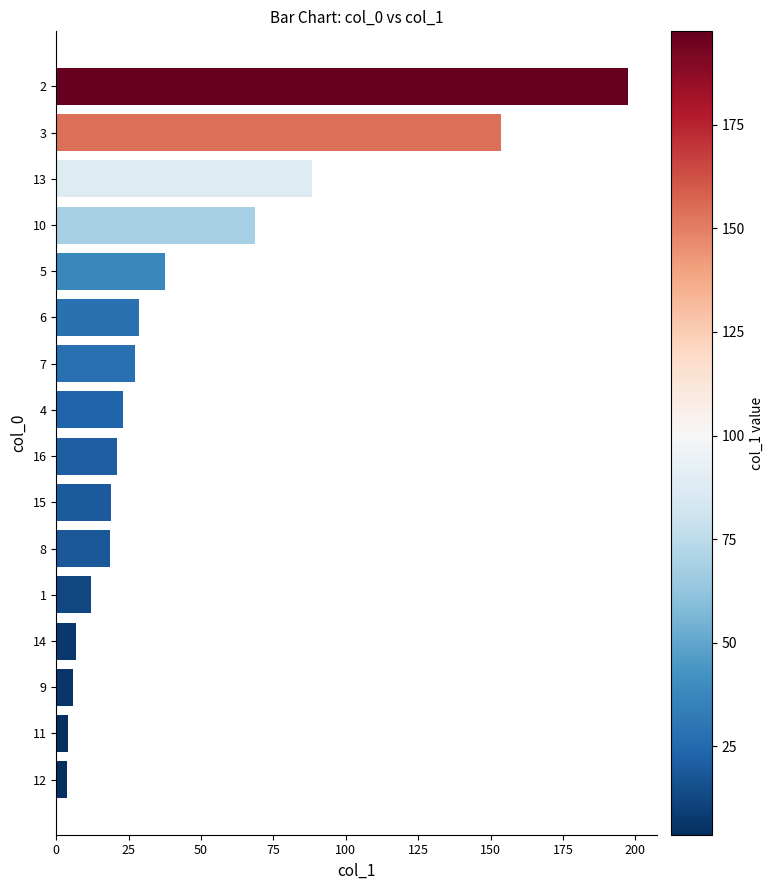

What is the change in value from 9 to 4?

+17.3